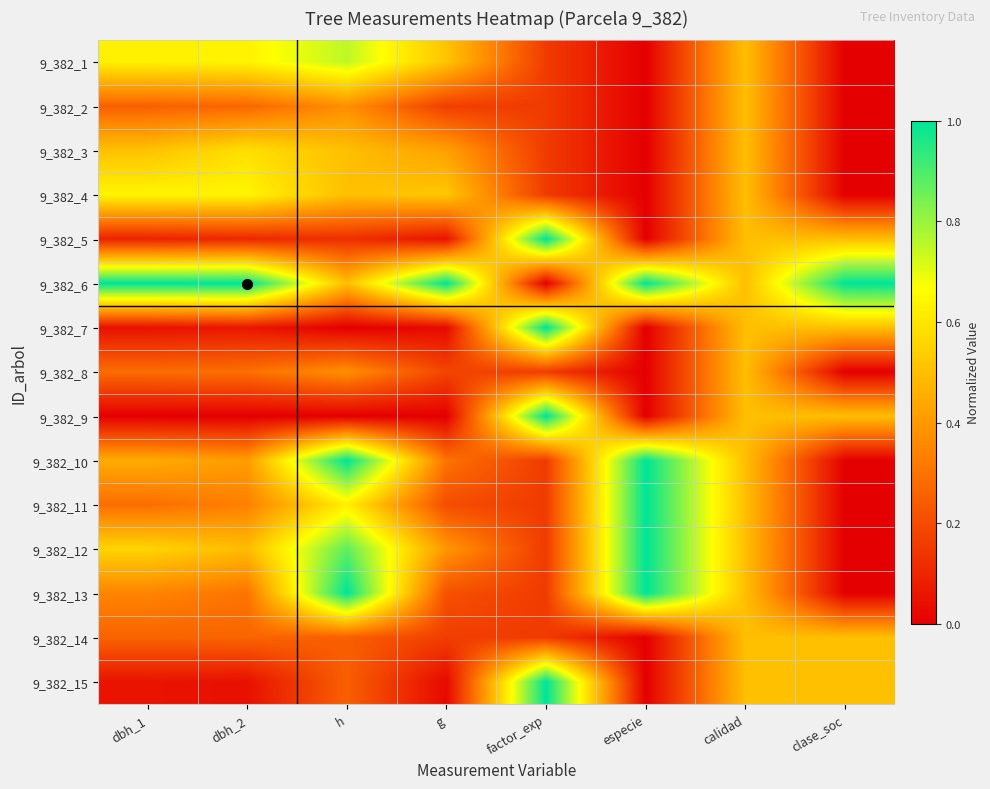

Reading left to right, extract all data points from this chart.

9_382_1: dbh_1=0.6	dbh_2=0.6	h=0.8	g=0.5	factor_exp=0.2	especie=0.0	calidad=0.5	clase_soc=0.0
9_382_2: dbh_1=0.3	dbh_2=0.3	h=0.4	g=0.2	factor_exp=0.2	especie=0.0	calidad=0.5	clase_soc=0.0
9_382_3: dbh_1=0.5	dbh_2=0.6	h=0.5	g=0.4	factor_exp=0.2	especie=0.0	calidad=0.5	clase_soc=0.0
9_382_4: dbh_1=0.6	dbh_2=0.6	h=0.5	g=0.5	factor_exp=0.2	especie=0.0	calidad=0.5	clase_soc=0.0
9_382_5: dbh_1=0.1	dbh_2=0.1	h=0.1	g=0.1	factor_exp=1.0	especie=0.0	calidad=0.5	clase_soc=0.5
9_382_6: dbh_1=1.0	dbh_2=1.0	h=0.5	g=1.0	factor_exp=0.0	especie=1.0	calidad=0.5	clase_soc=1.0
9_382_7: dbh_1=0.0	dbh_2=0.1	h=0.0	g=0.0	factor_exp=1.0	especie=0.0	calidad=0.5	clase_soc=0.5
9_382_8: dbh_1=0.3	dbh_2=0.3	h=0.4	g=0.2	factor_exp=0.2	especie=0.0	calidad=0.5	clase_soc=0.0
9_382_9: dbh_1=0.0	dbh_2=0.0	h=0.0	g=0.0	factor_exp=1.0	especie=0.0	calidad=0.5	clase_soc=0.5
9_382_10: dbh_1=0.5	dbh_2=0.4	h=1.0	g=0.3	factor_exp=0.2	especie=1.0	calidad=0.5	clase_soc=0.0
9_382_11: dbh_1=0.3	dbh_2=0.3	h=0.6	g=0.2	factor_exp=0.2	especie=1.0	calidad=0.5	clase_soc=0.0
9_382_12: dbh_1=0.6	dbh_2=0.5	h=0.9	g=0.4	factor_exp=0.2	especie=1.0	calidad=0.5	clase_soc=0.0
9_382_13: dbh_1=0.3	dbh_2=0.3	h=1.0	g=0.2	factor_exp=0.2	especie=1.0	calidad=0.5	clase_soc=0.0
9_382_14: dbh_1=0.3	dbh_2=0.3	h=0.2	g=0.2	factor_exp=0.2	especie=0.0	calidad=0.5	clase_soc=0.5
9_382_15: dbh_1=0.1	dbh_2=0.0	h=0.2	g=0.0	factor_exp=1.0	especie=0.0	calidad=0.5	clase_soc=0.5